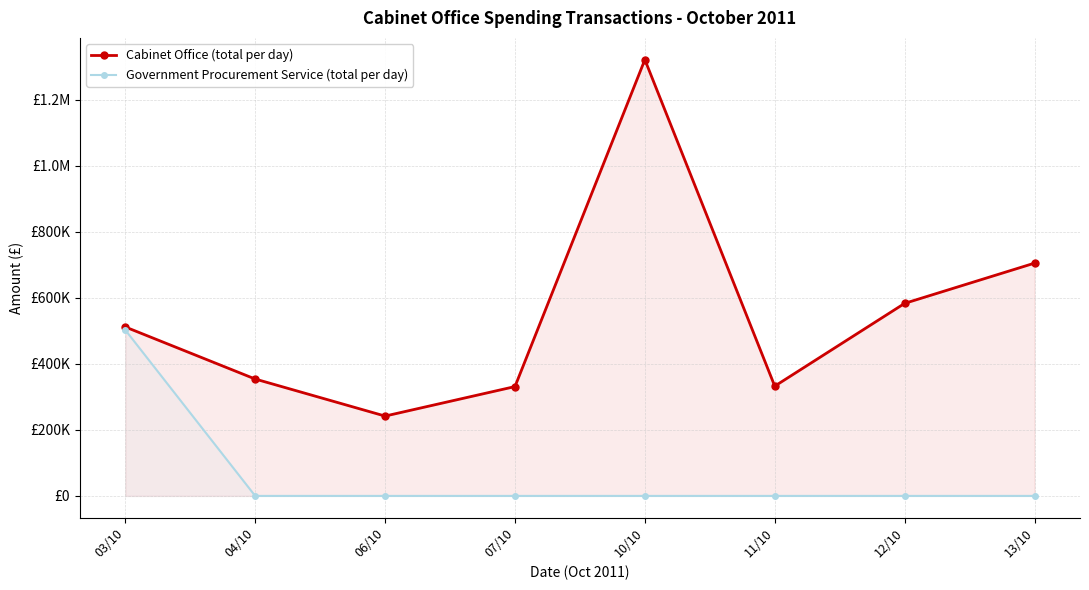

What position from the left is 11/10?

6